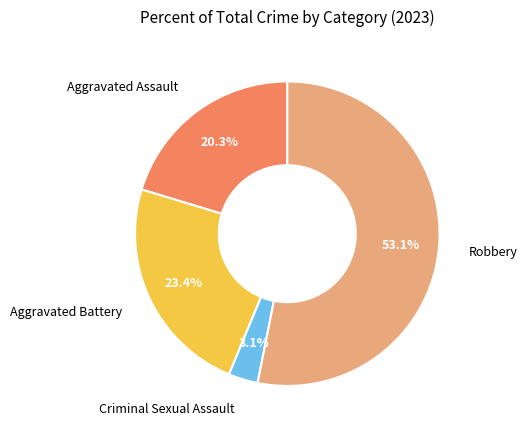

Is there any slice that represents more than half of the pie?

Yes